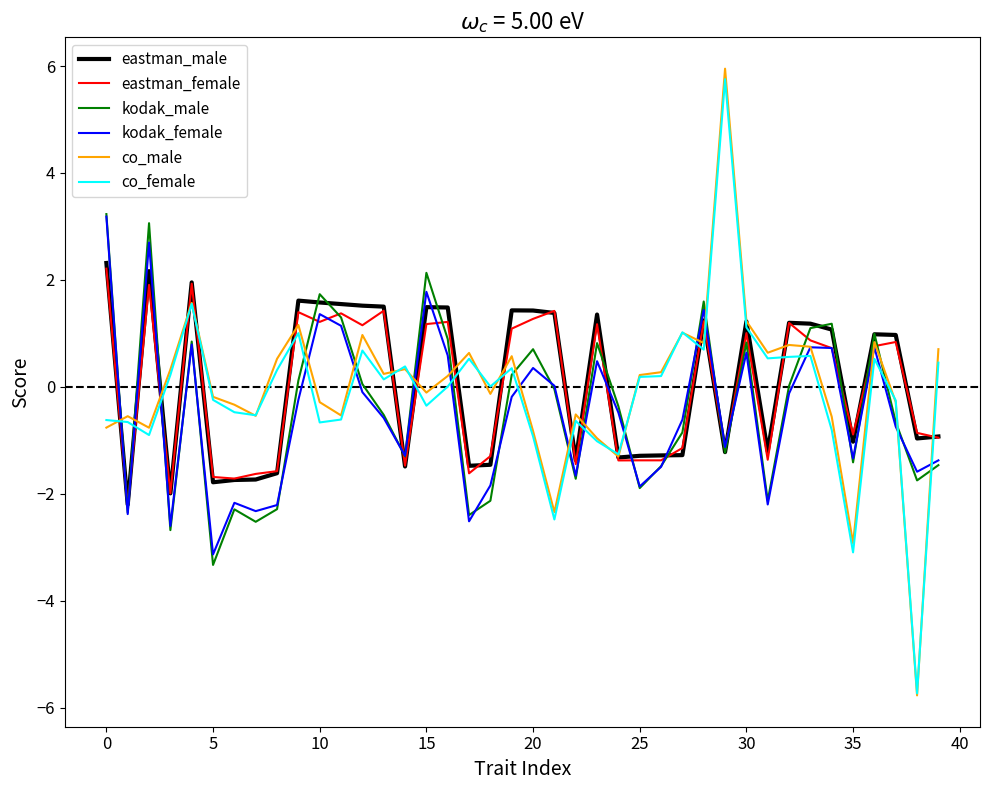

What is the minimum value for eastman_female?

-2.2